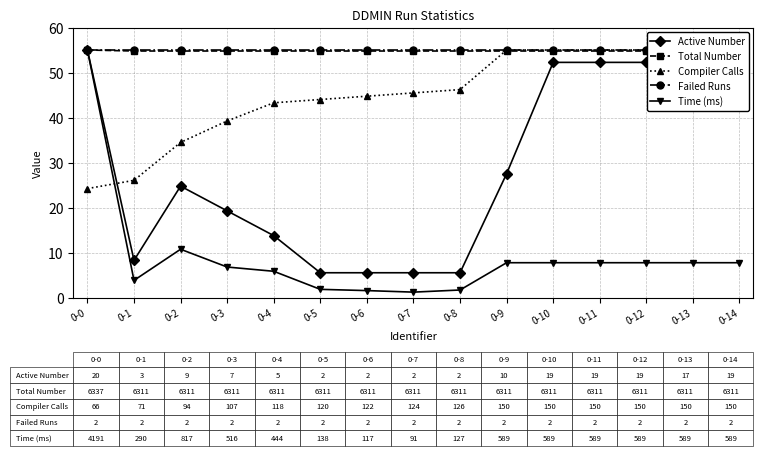

At which label does Compiler Calls reach its minimum?

0-0